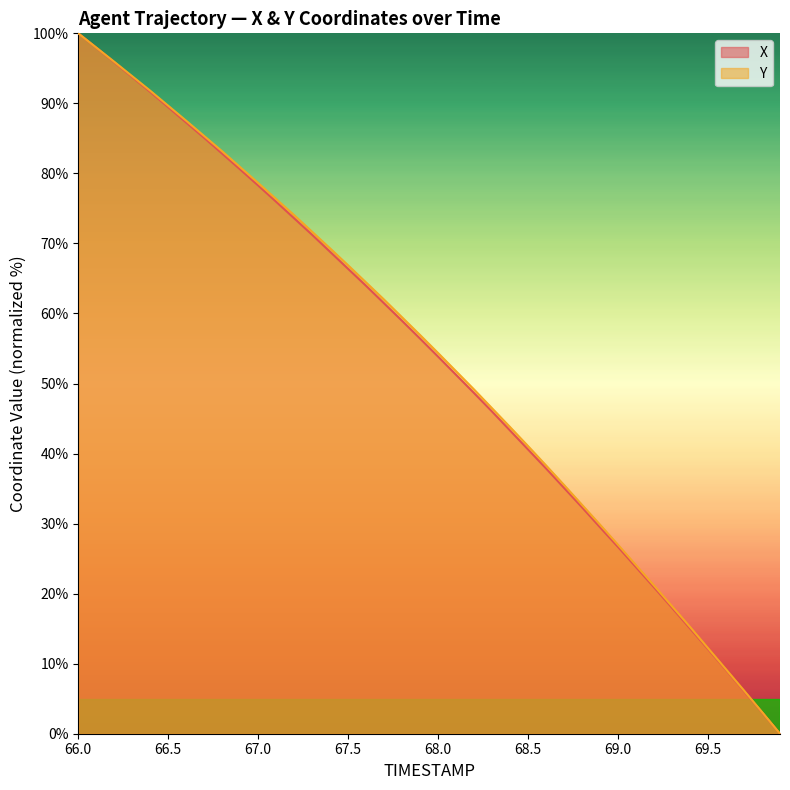

Which has a higher value, 69.2 or 67.8?

67.8